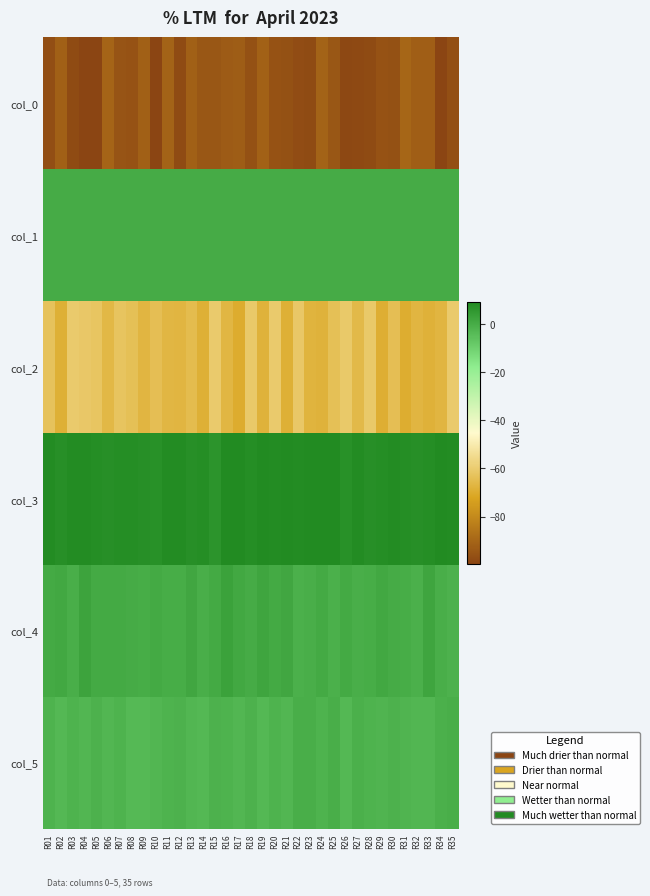

Reading right to left, what are all the values shown in this chart?

col_0: R35=-96.3	R34=-99.5	R33=-92.3	R32=-92.3	R31=-90.0	R30=-95.8	R29=-95.7	R28=-97.7	R27=-98.0	R26=-98.7	R25=-94.4	R24=-91.0	R23=-97.7	R22=-97.4	R21=-96.2	R20=-95.4	R19=-91.3	R18=-95.9	R17=-92.7	R16=-93.1	R15=-94.3	R14=-94.5	R13=-91.6	R12=-97.9	R11=-91.1	R10=-99.7	R09=-91.7	R08=-95.4	R07=-95.3	R06=-90.6	R05=-99.5	R04=-99.5	R03=-97.6	R02=-92.0	R01=-96.9
col_1: R35=0.0	R34=0.1	R33=0.1	R32=0.1	R31=0.0	R30=0.1	R29=0.0	R28=0.1	R27=0.1	R26=0.0	R25=0.0	R24=0.1	R23=0.1	R22=0.1	R21=0.1	R20=0.0	R19=0.0	R18=0.1	R17=0.1	R16=0.0	R15=0.1	R14=0.0	R13=0.1	R12=0.1	R11=0.1	R10=0.1	R09=0.1	R08=0.0	R07=0.0	R06=0.1	R05=0.0	R04=0.0	R03=0.1	R02=0.1	R01=0.0
col_2: R35=-60.3	R34=-67.0	R33=-68.2	R32=-67.2	R31=-69.7	R30=-64.0	R29=-69.4	R28=-60.7	R27=-65.9	R26=-60.9	R25=-63.6	R24=-67.8	R23=-67.6	R22=-61.3	R21=-68.8	R20=-60.2	R19=-68.1	R18=-60.6	R17=-70.0	R16=-66.8	R15=-60.3	R14=-68.8	R13=-64.9	R12=-67.1	R11=-66.8	R10=-64.2	R09=-66.9	R08=-63.5	R07=-62.5	R06=-66.2	R05=-62.1	R04=-61.2	R03=-60.4	R02=-68.7	R01=-63.0
col_3: R35=8.8	R34=8.8	R33=8.4	R32=7.9	R31=8.2	R30=8.5	R29=8.3	R28=7.8	R27=8.6	R26=7.2	R25=9.1	R24=8.8	R23=9.1	R22=8.7	R21=9.0	R20=8.6	R19=9.2	R18=8.2	R17=8.9	R16=8.9	R15=6.7	R14=8.1	R13=7.7	R12=8.7	R11=8.7	R10=7.4	R09=8.0	R08=8.4	R07=8.2	R06=7.8	R05=8.2	R04=8.4	R03=8.4	R02=7.8	R01=8.5
col_4: R35=-1.4	R34=-0.6	R33=1.8	R32=-1.0	R31=-0.2	R30=0.2	R29=0.8	R28=-0.2	R27=-0.6	R26=0.5	R25=-1.1	R24=0.4	R23=-0.8	R22=-1.2	R21=1.3	R20=0.5	R19=2.0	R18=0.2	R17=0.9	R16=2.5	R15=0.7	R14=-0.7	R13=1.5	R12=-0.4	R11=-0.2	R10=0.7	R09=-0.4	R08=0.2	R07=0.5	R06=0.4	R05=0.6	R04=2.0	R03=-0.7	R02=1.0	R01=0.3
col_5: R35=-0.9	R34=-1.3	R33=-2.8	R32=-2.7	R31=-2.3	R30=-1.8	R29=-2.4	R28=-2.0	R27=-1.4	R26=-3.2	R25=-0.8	R24=-2.1	R23=-0.8	R22=-0.9	R21=-2.9	R20=-2.1	R19=-3.2	R18=-1.6	R17=-2.7	R16=-2.0	R15=-1.6	R14=-3.1	R13=-2.9	R12=-1.7	R11=-2.0	R10=-2.9	R09=-3.6	R08=-3.6	R07=-2.0	R06=-2.8	R05=-1.8	R04=-2.7	R03=-1.8	R02=-3.5	R01=-1.9